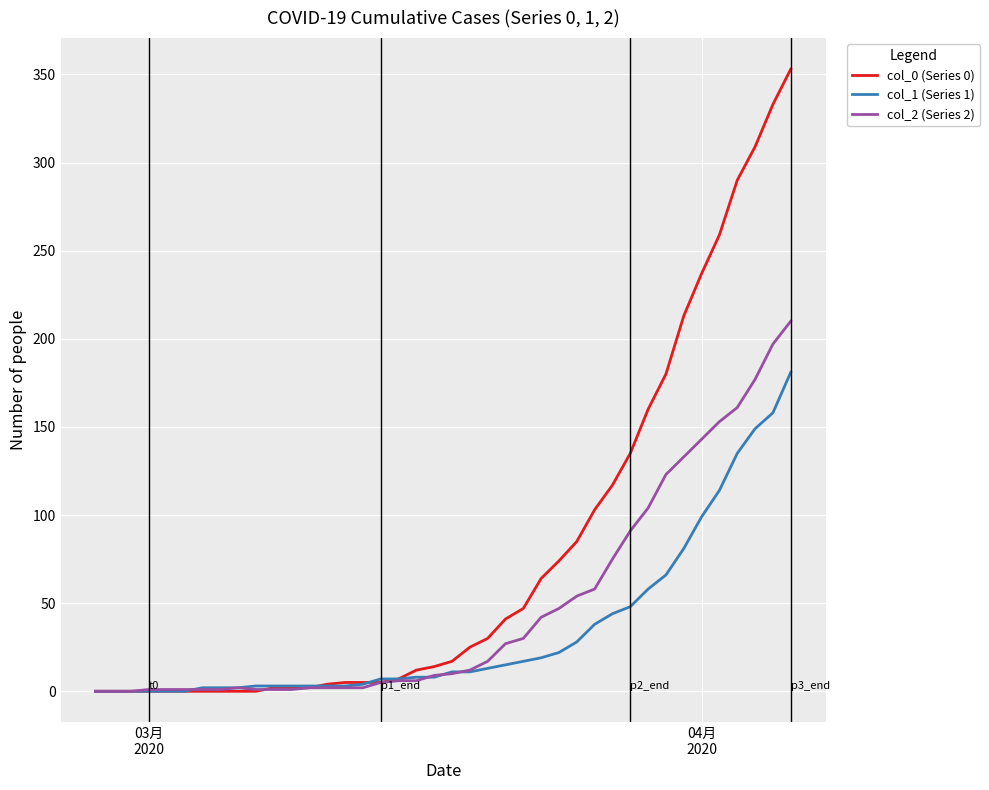

List the series in order of their peak value, lowest first.

col_1 (Series 1), col_2 (Series 2), col_0 (Series 0)